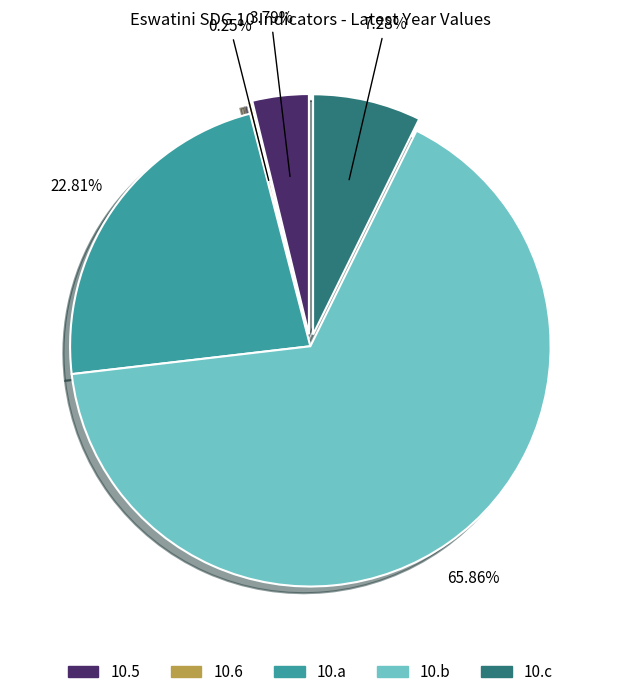

Rank the categories by value from lowest to highest.

10.6, 10.5, 10.c, 10.a, 10.b